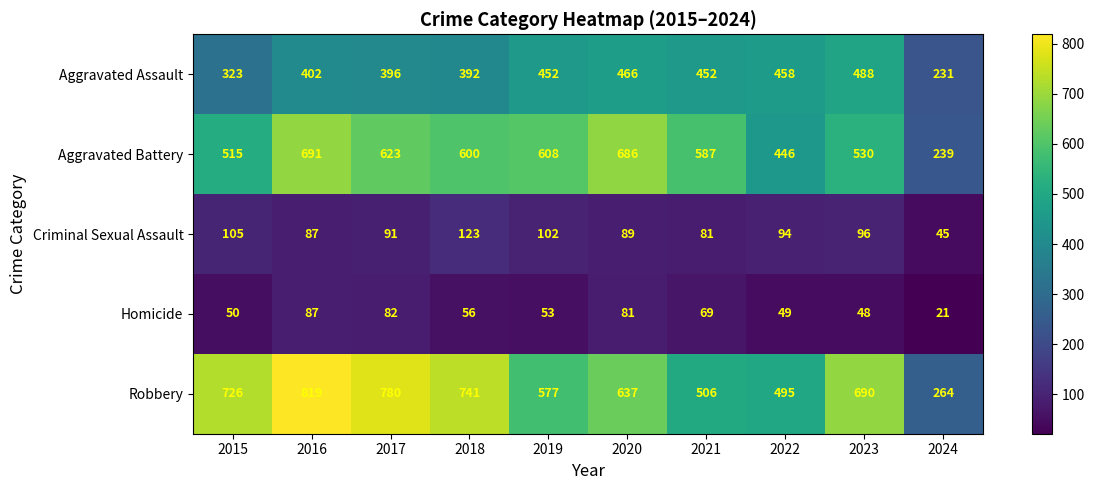

List the series in order of their peak value, lowest first.

Homicide, Criminal Sexual Assault, Aggravated Assault, Aggravated Battery, Robbery